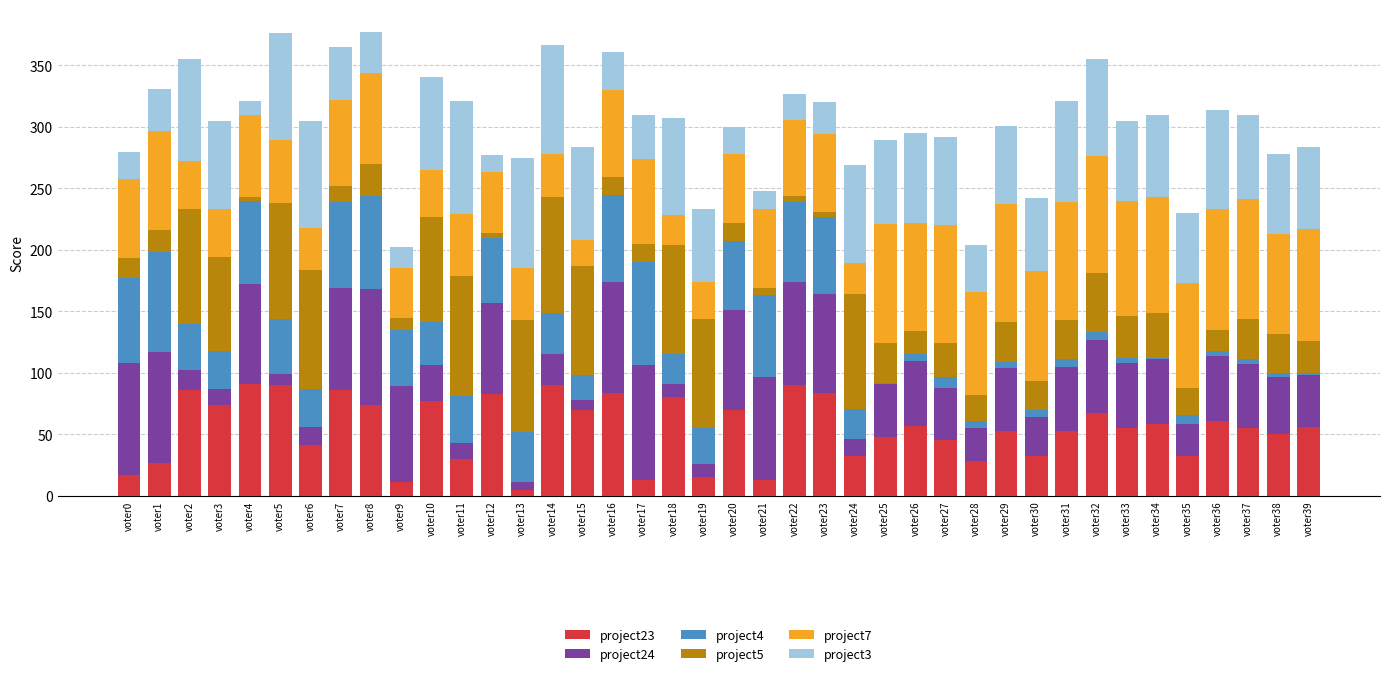

Is it true that project23 equals 51 at voter18?

False